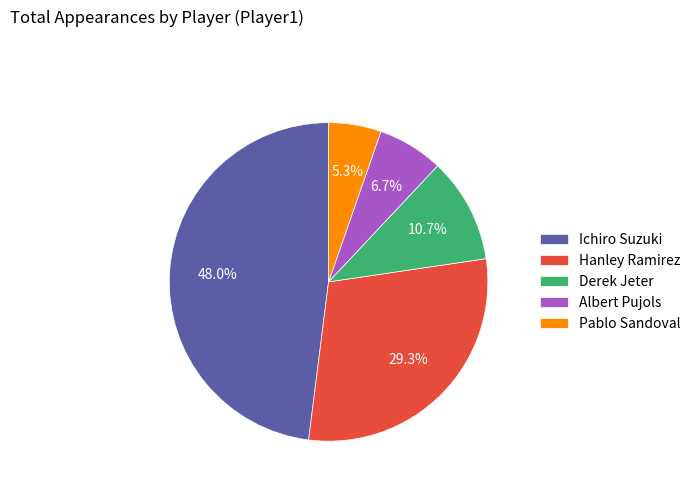

True or false: Pablo Sandoval accounts for 5% of the total.

True